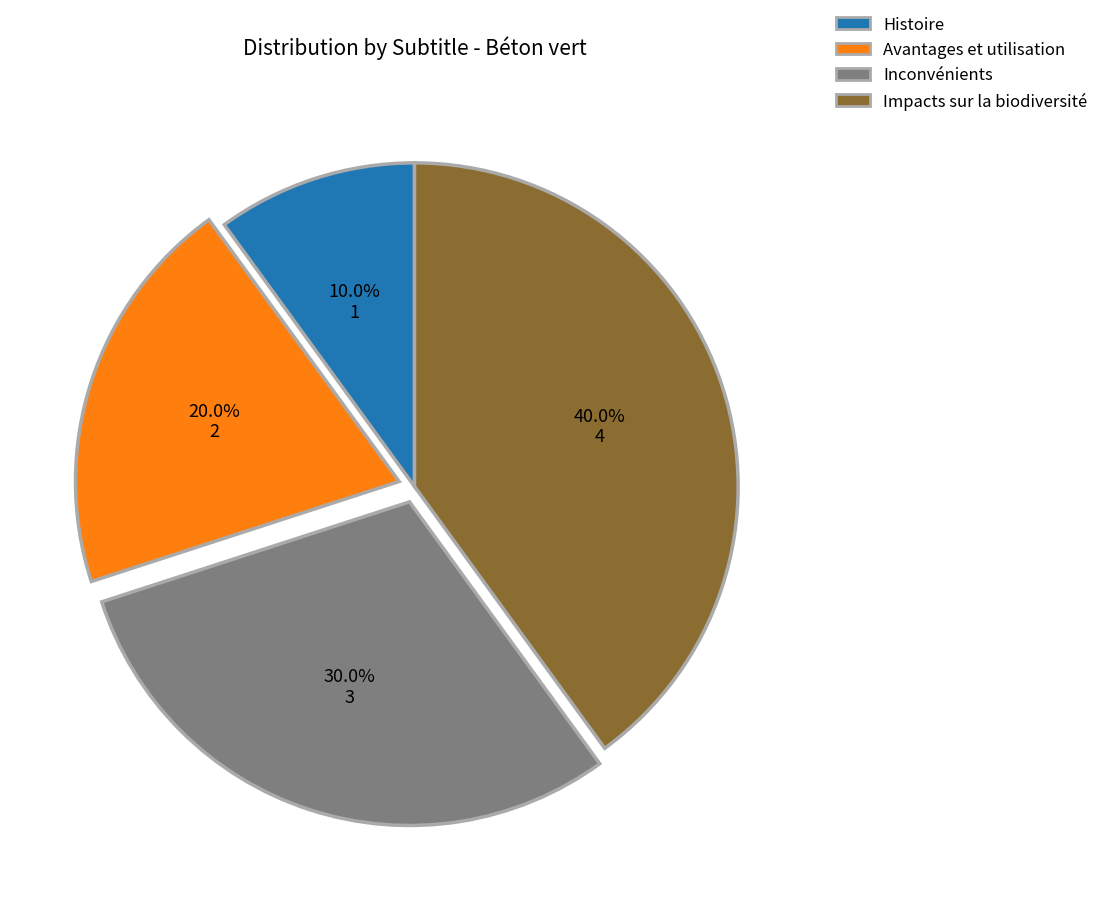

What percentage is the Impacts sur la biodiversité slice, to the nearest percent?

40%